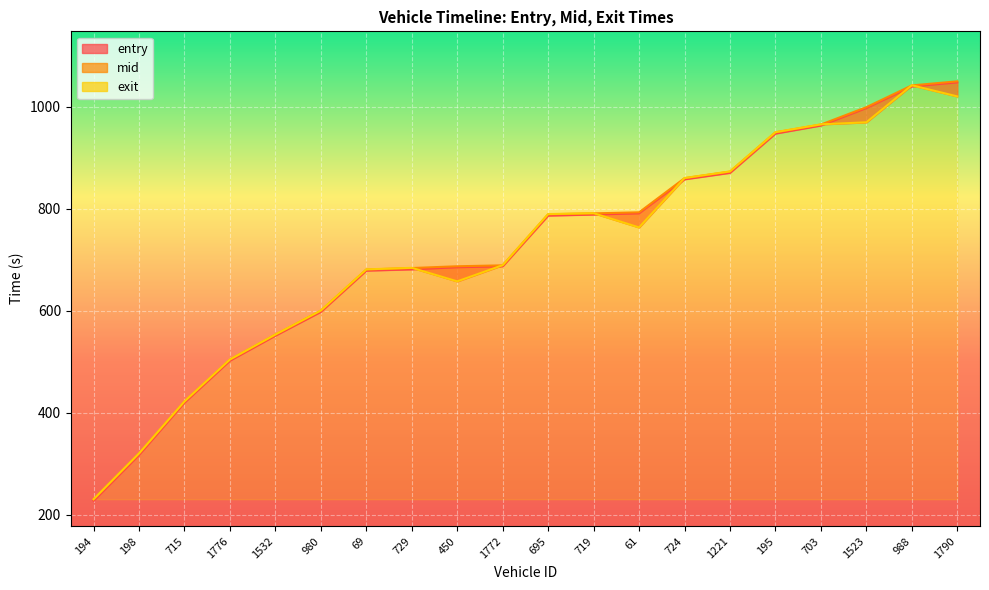

True or false: exit has a value of 789.9 at 695.

True